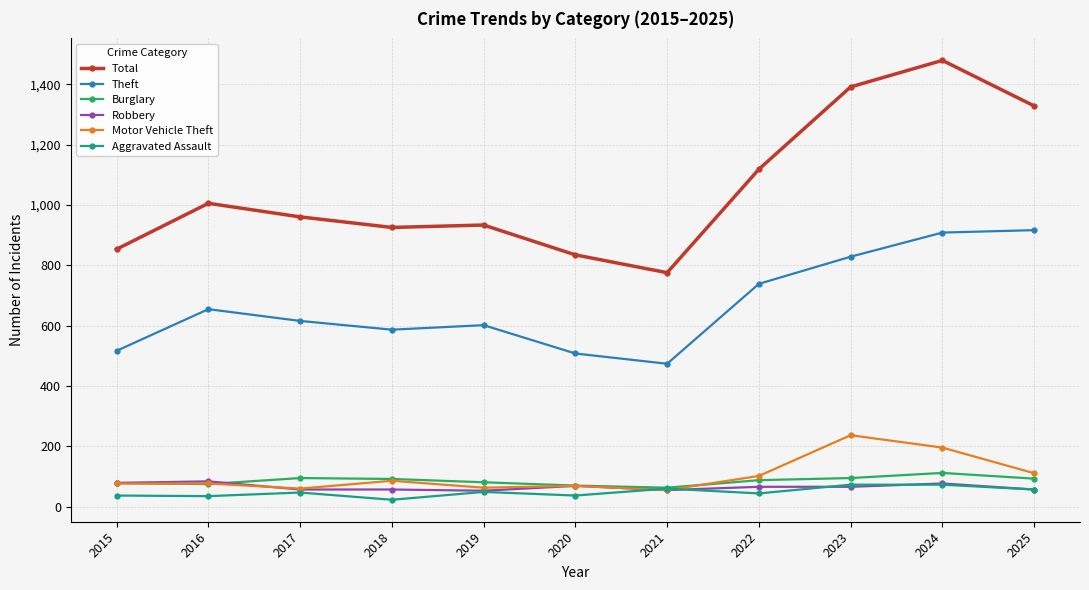

What is the total value across all series at 2025?

2564